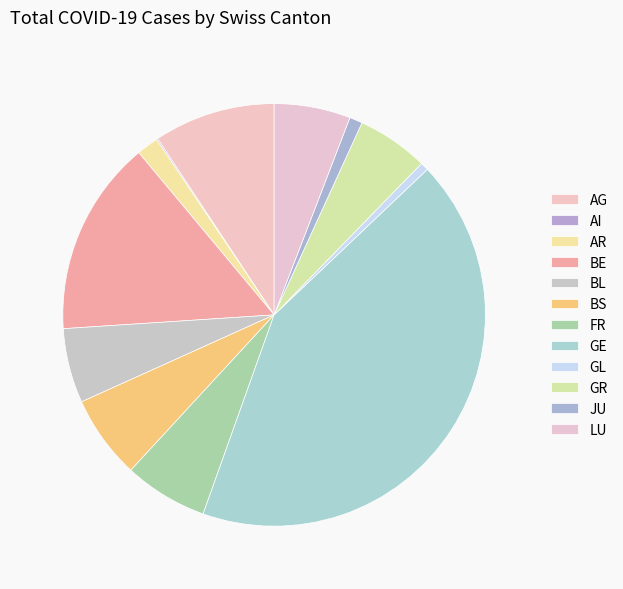

Approximately how many times larger is the value at FR compared to JU?

6.5